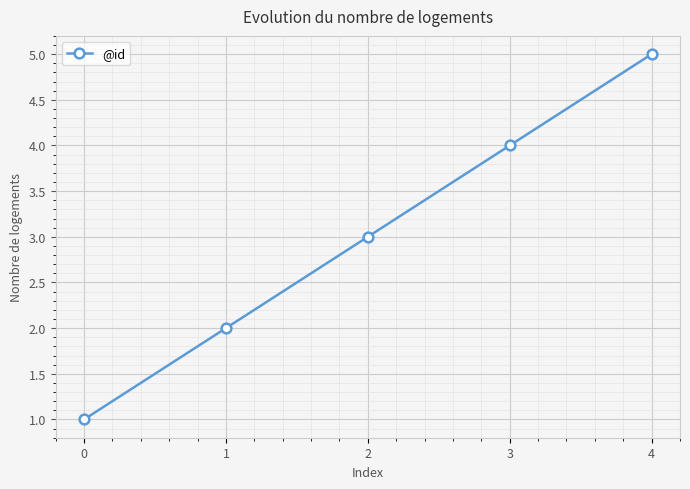

The chart shows a value of 2 at 1. True or false?

True